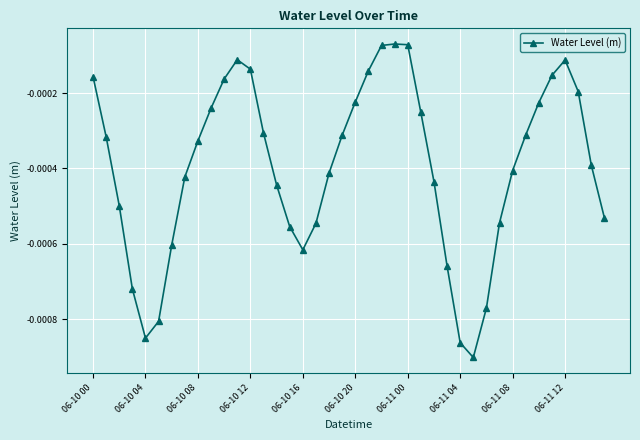

True or false: the data has more than 1 interior local peaks.

True